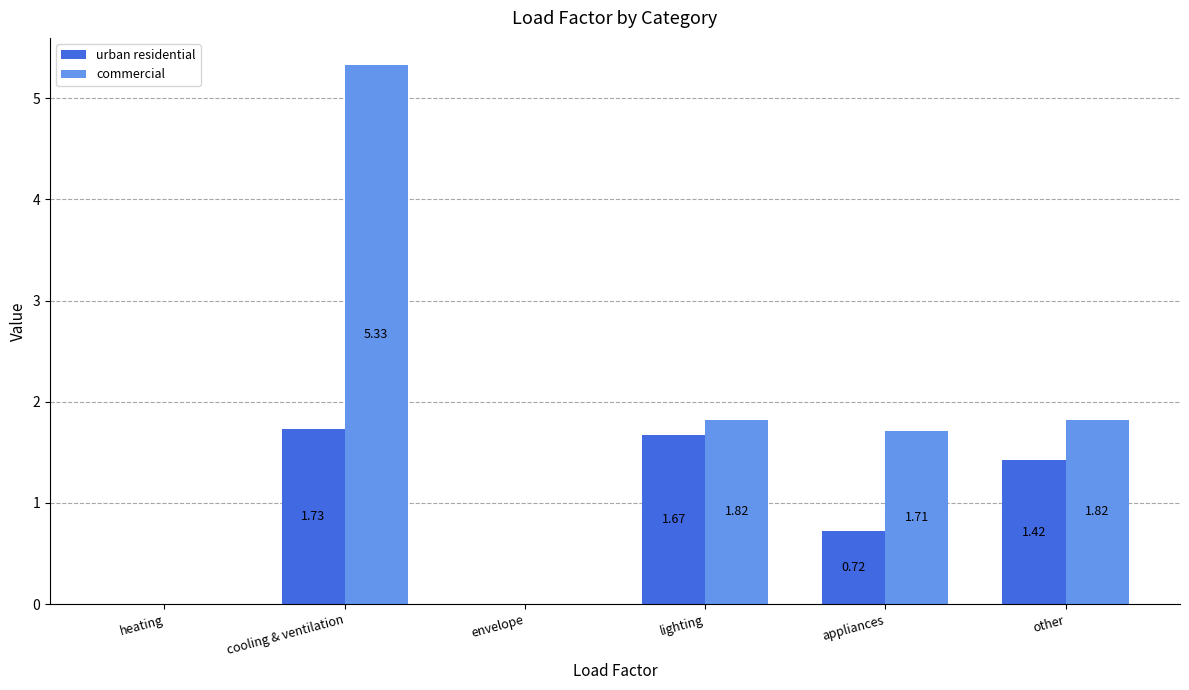

At which label does urban residential first exceed 1?

cooling & ventilation